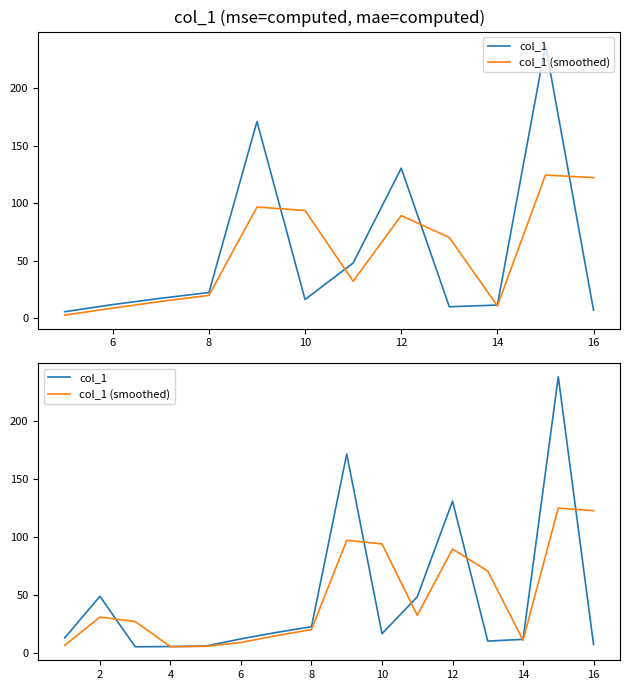

True or false: col_1 (smoothed) has a value of 22.1 at 16.

False